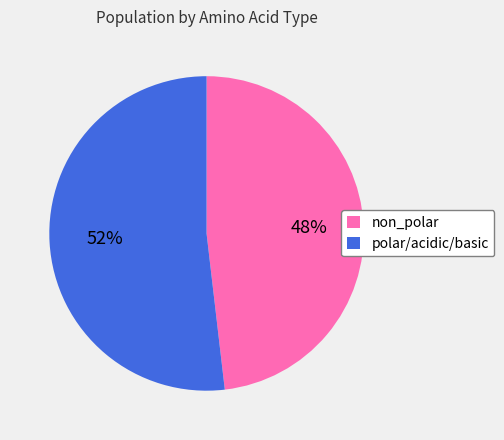

Is there a majority slice in this chart?

Yes